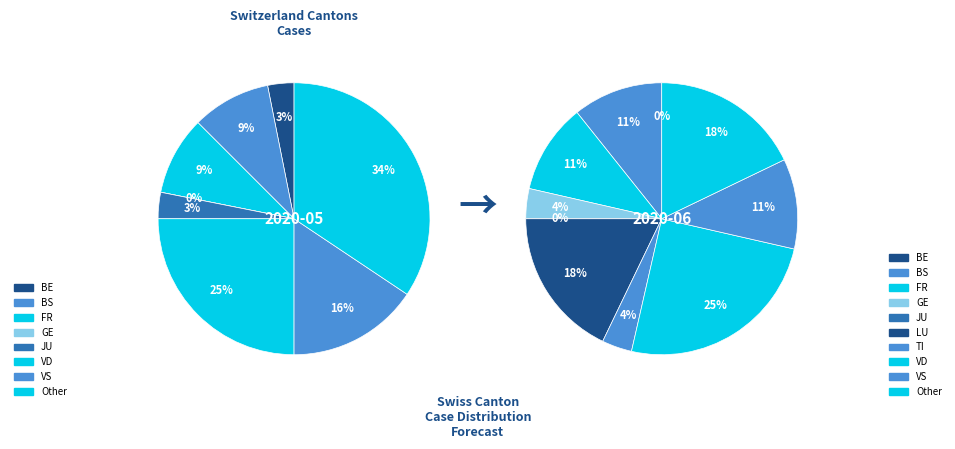

Combined, what portion of the pie is JU and GE?

3.3%